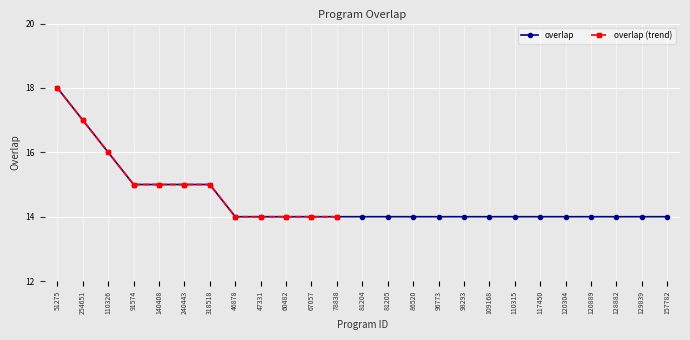

What value does the data have at 254651?

17